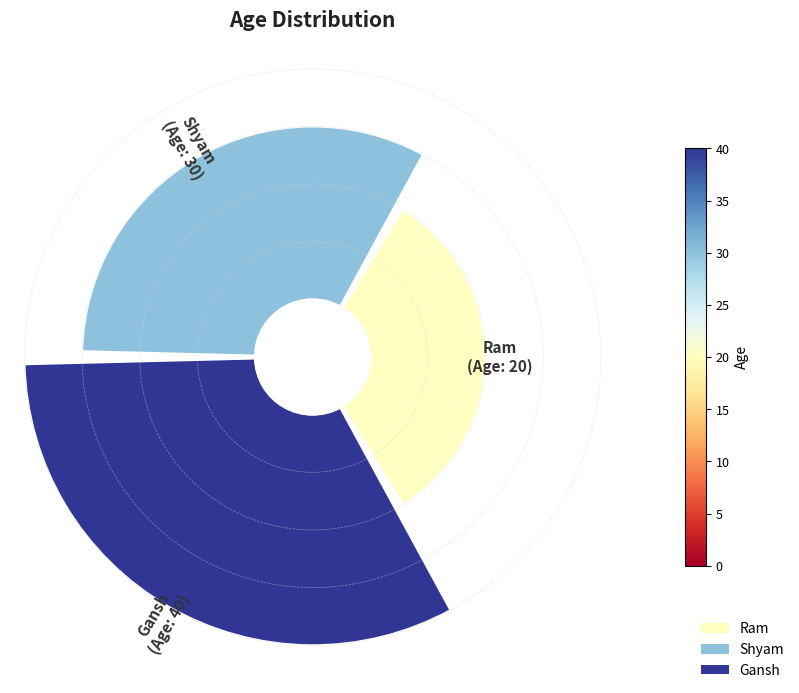

Does Gansh account for over 50% of the chart?

No